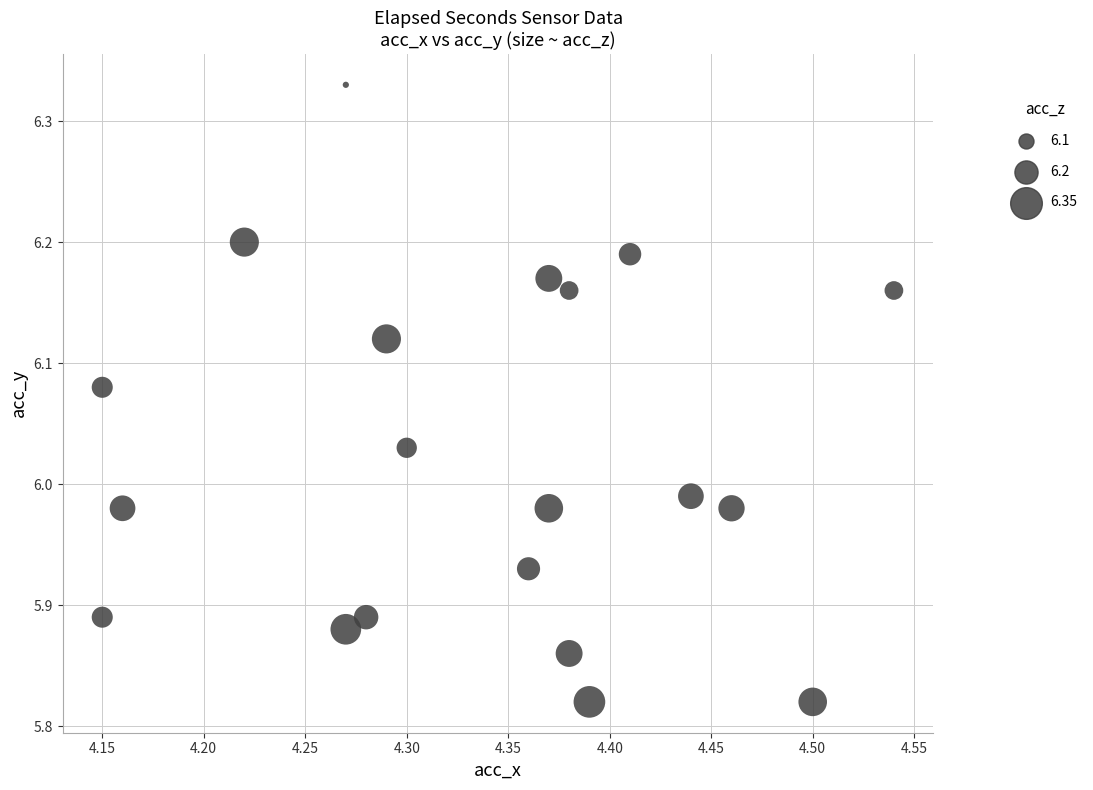

What is the range of X values (max minus min)?

0.4